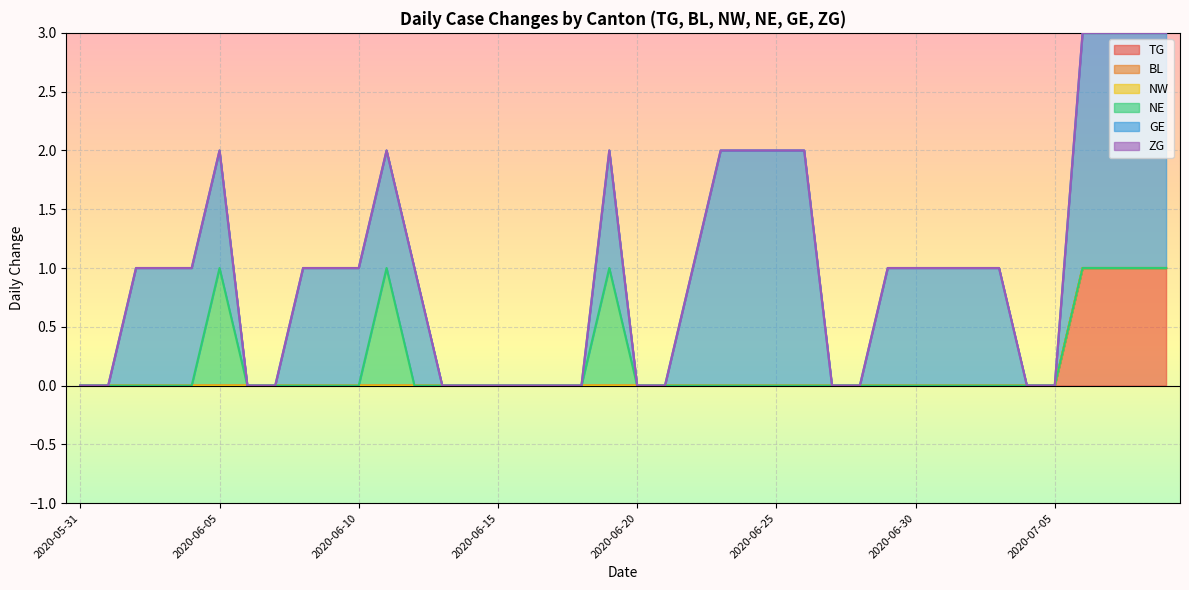

What are all the series names shown in the legend?

TG, BL, NW, NE, GE, ZG